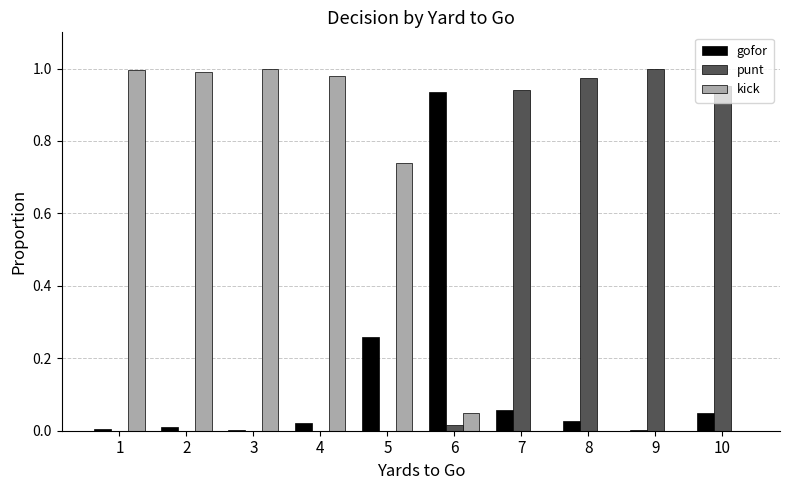

Which series has the largest total across all categories?

kick